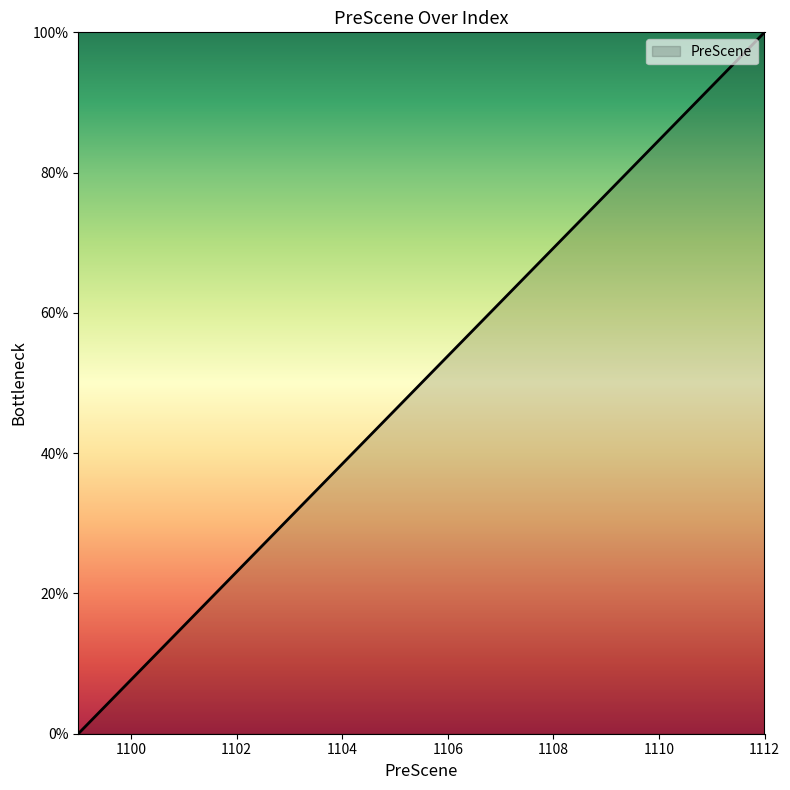

What is the difference between the maximum and minimum values?

100.0